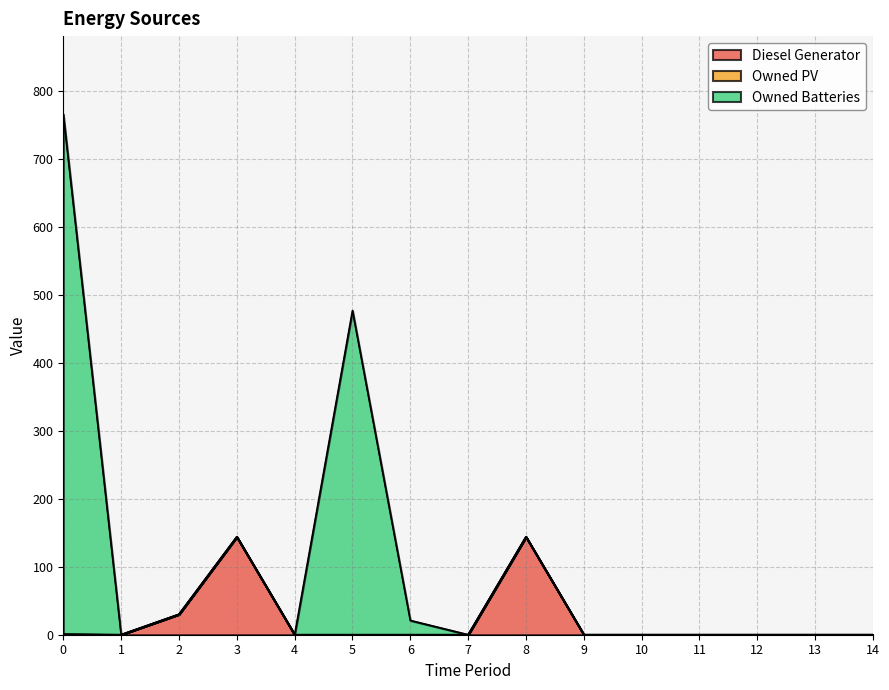

True or false: Diesel Generator has more than 1 points higher than both neighbors.

True